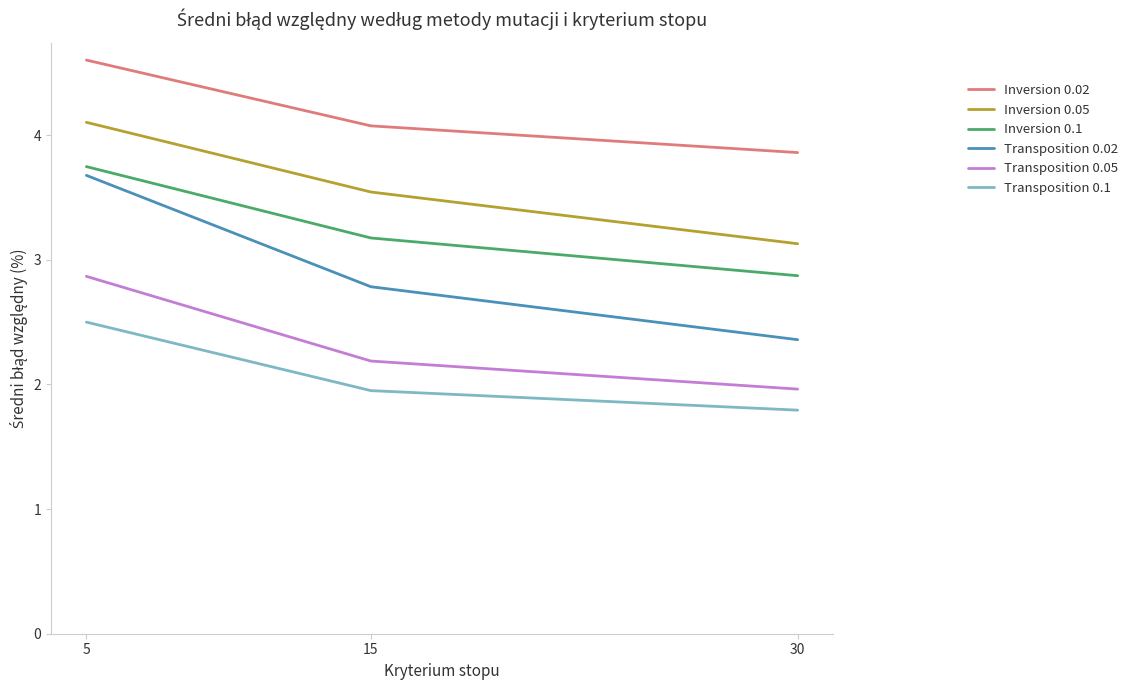

At which label does Inversion 0.02 reach its minimum?

30